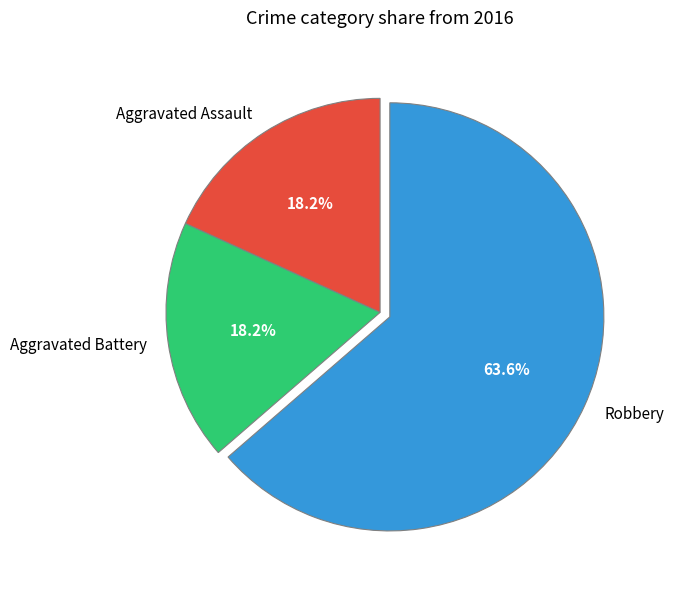

To the nearest percent, what portion does Robbery represent?

64%